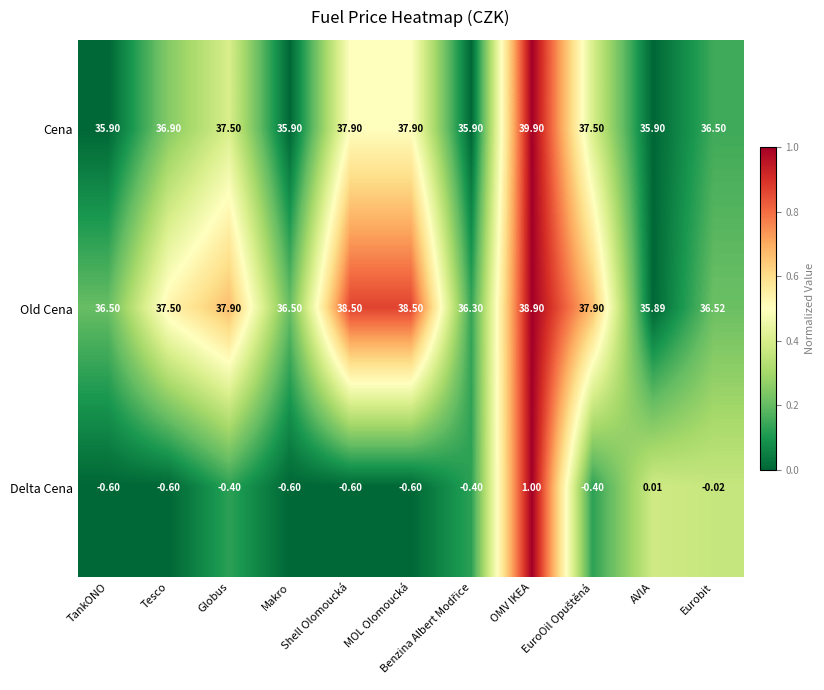

List the series in order of their peak value, lowest first.

Delta Cena, Old Cena, Cena